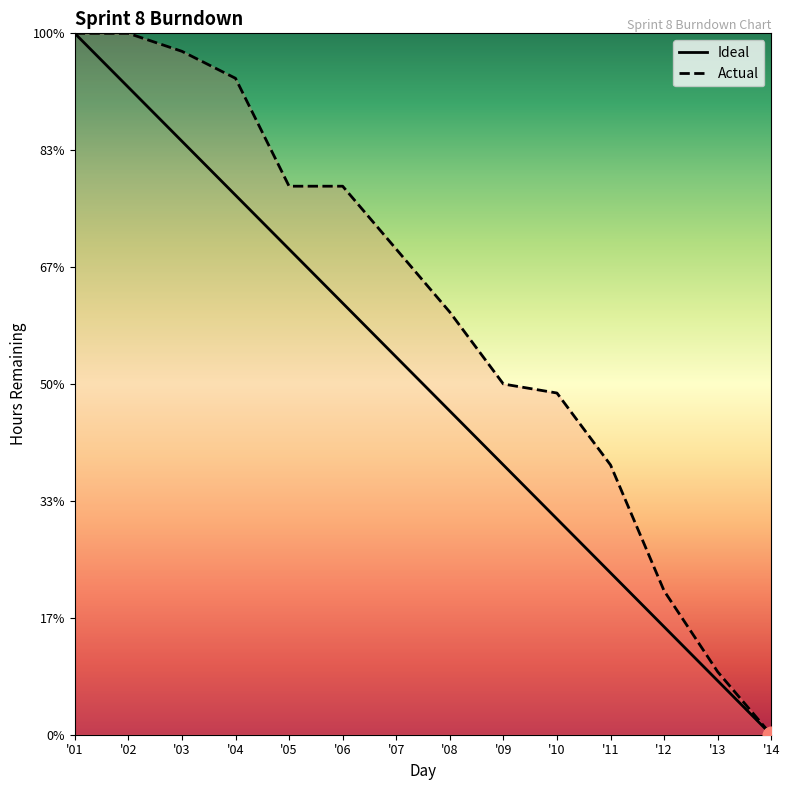

What is the sum of all Actual values?

658